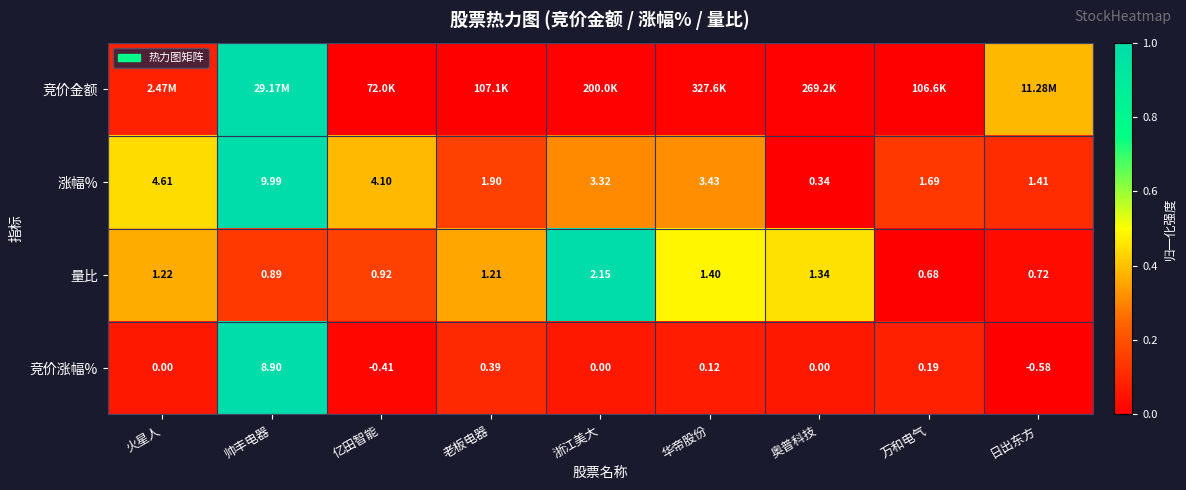

Is the value of 涨幅% at 万和电气 greater than the value of 量比 at 火星人?

Yes